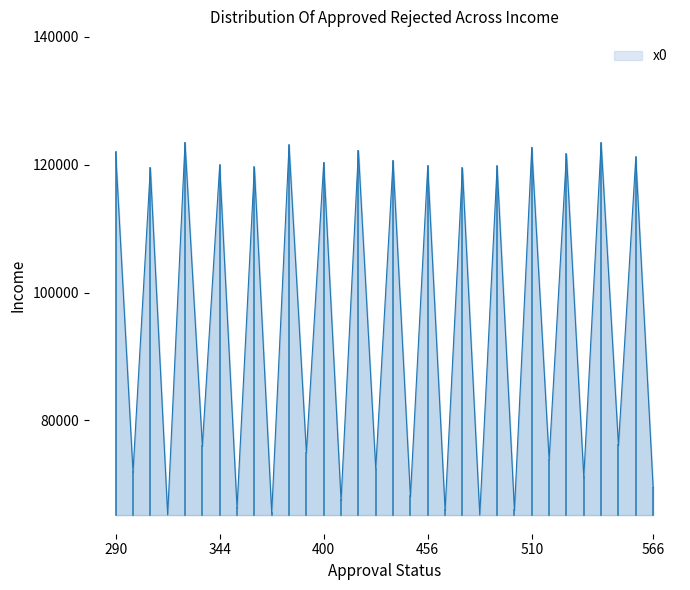

What is the difference between the maximum and minimum values?

58280.9